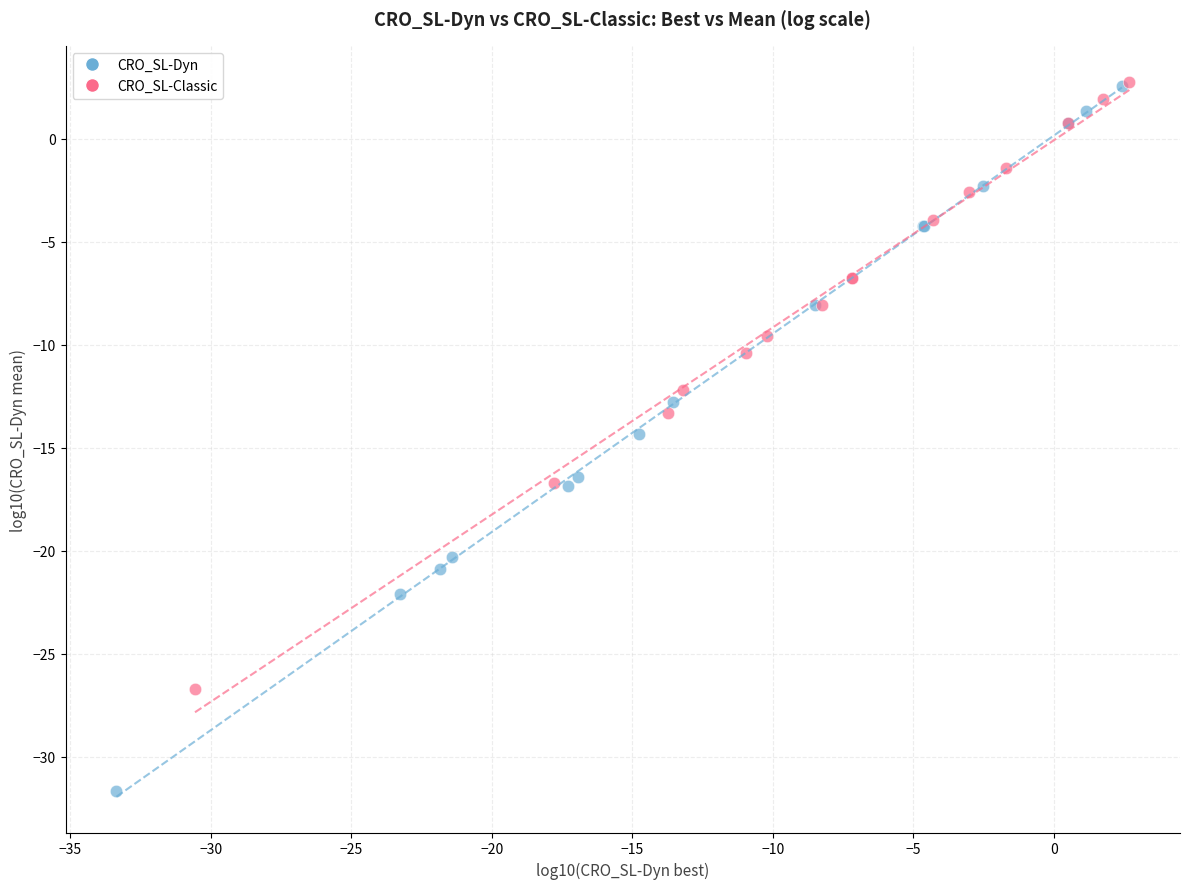

What are all the series names shown in the legend?

CRO_SL-Dyn, CRO_SL-Classic